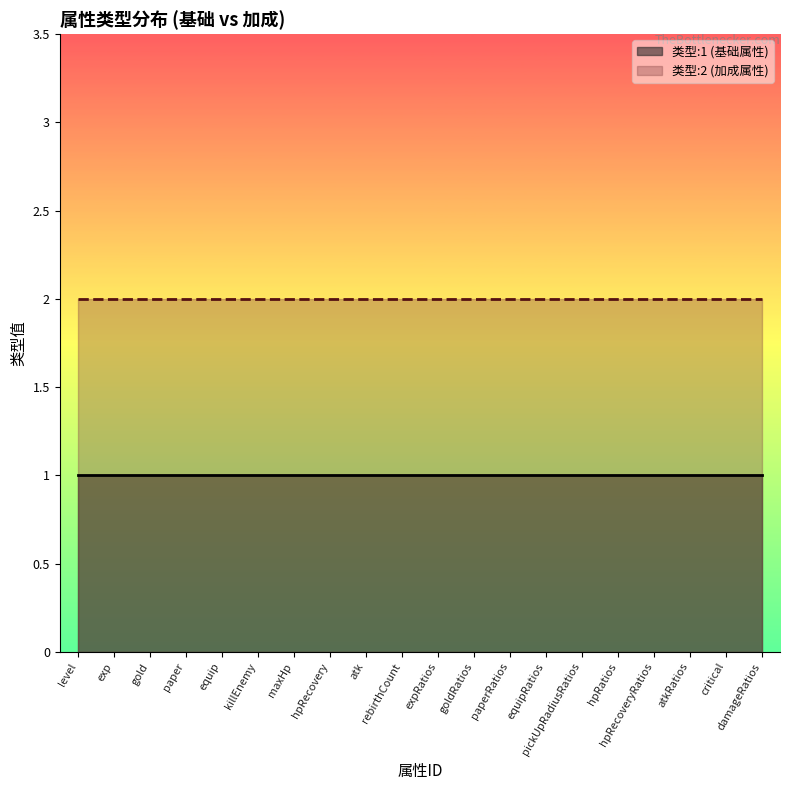

True or false: 类型:1 (基础属性) and 类型:2 (加成属性) cross at least once.

False